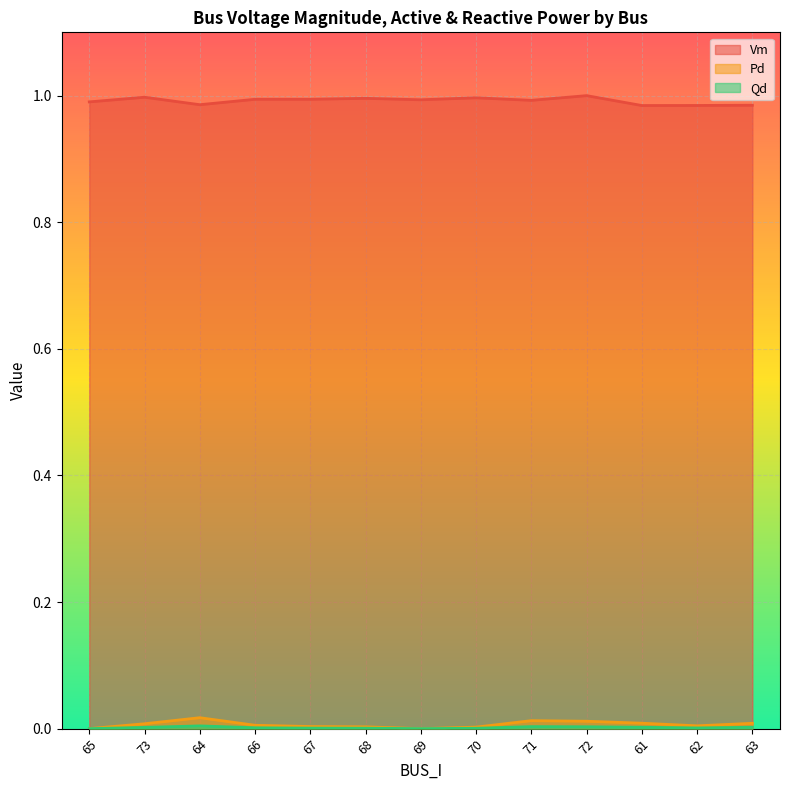

Which category has the highest value in the Vm series?

72